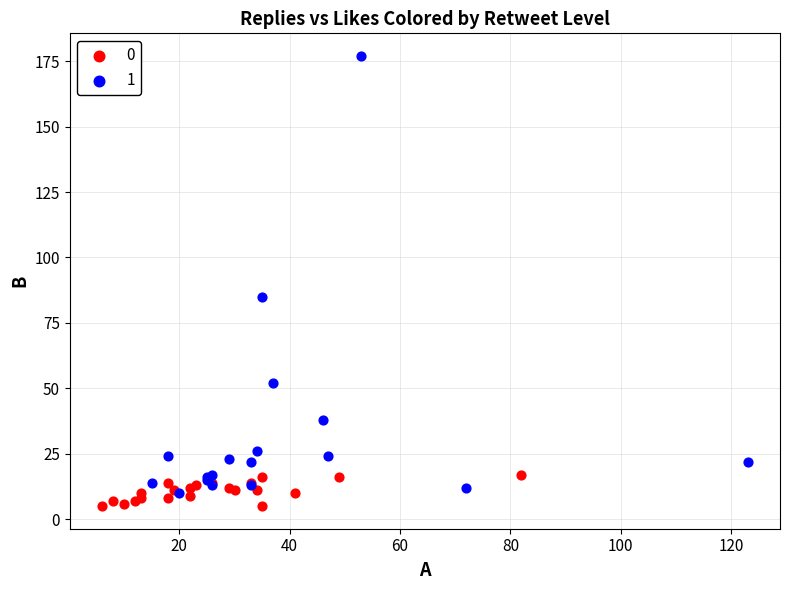

What are all the series names shown in the legend?

0, 1